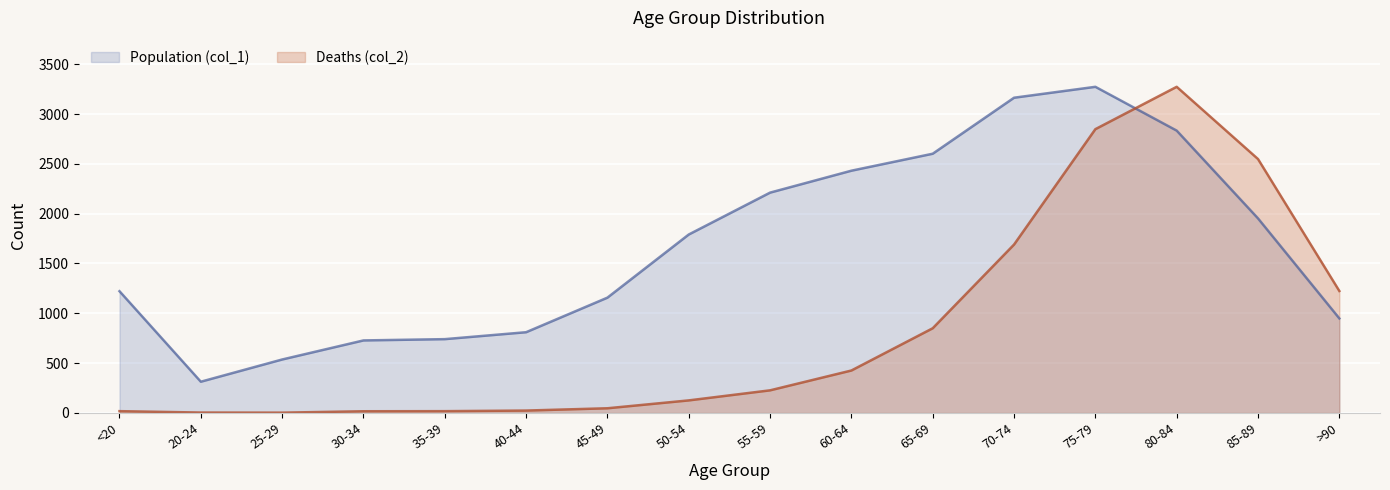

Which has a higher value, 85-89 or 75-79?

75-79